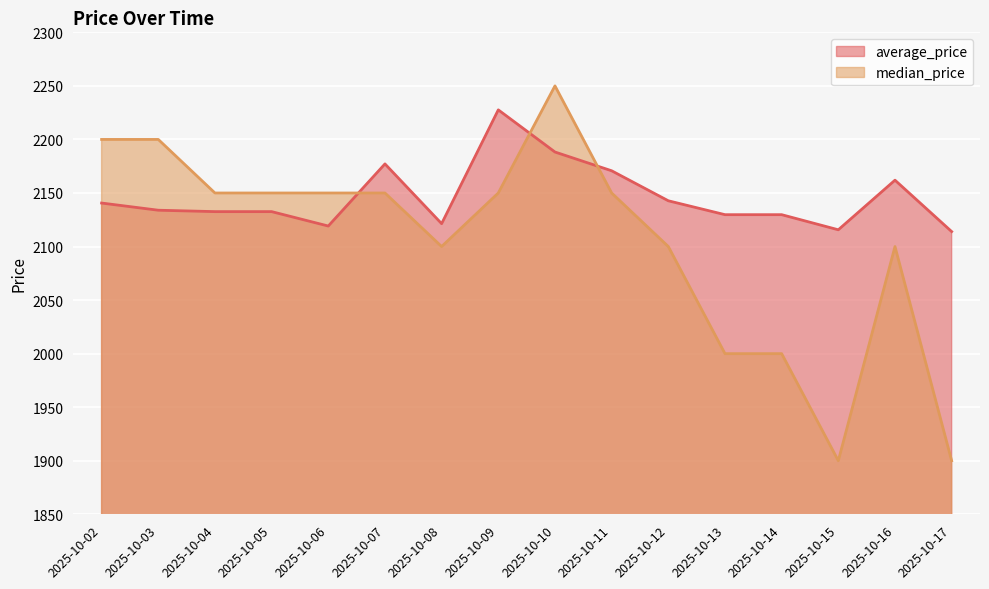

What are all the series names shown in the legend?

average_price, median_price